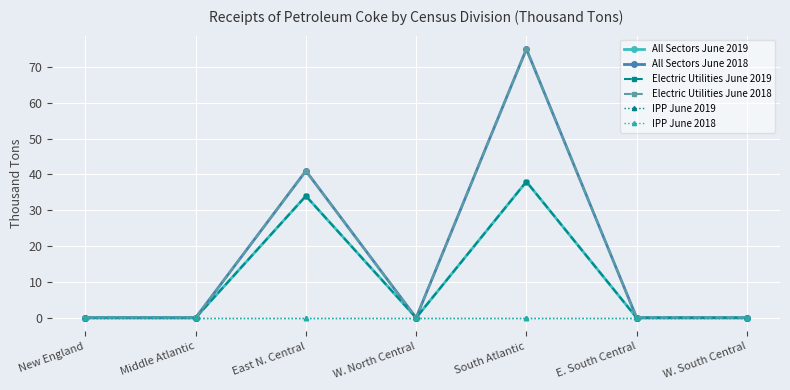

Rank the series by their maximum value, from highest to lowest.

All Sectors June 2018, Electric Utilities June 2018, All Sectors June 2019, Electric Utilities June 2019, IPP June 2019, IPP June 2018